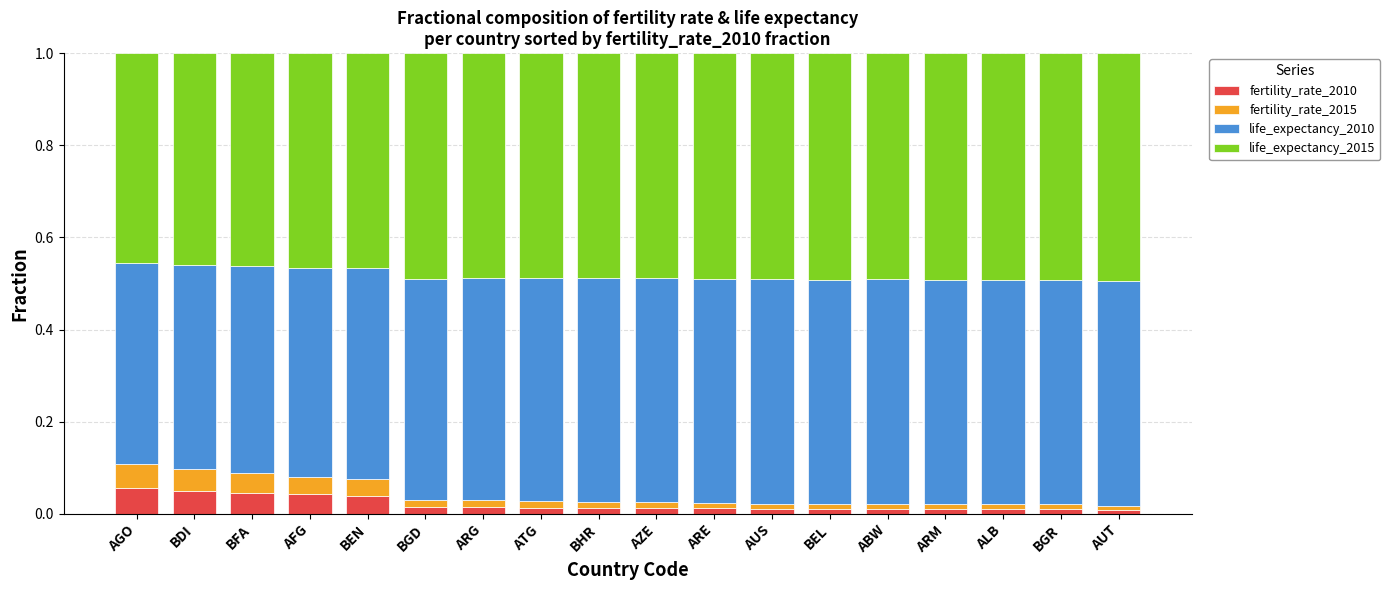

True or false: fertility_rate_2010 has a value of 0.0 at ARM.

True